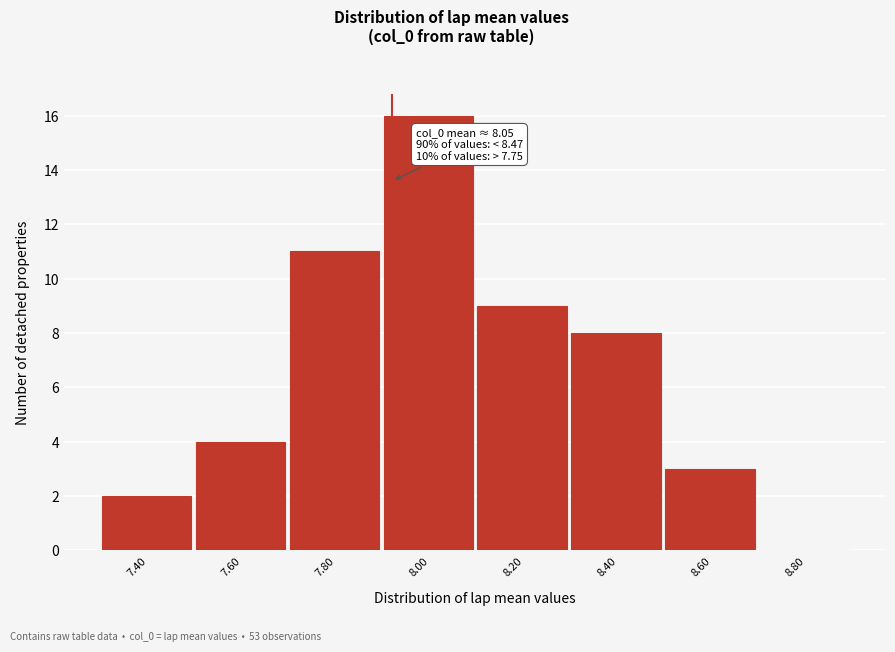

Reading left to right, list all the values displayed in this chart.

7.40=2	7.60=4	7.80=11	8.00=16	8.20=9	8.40=8	8.60=3	8.80=0